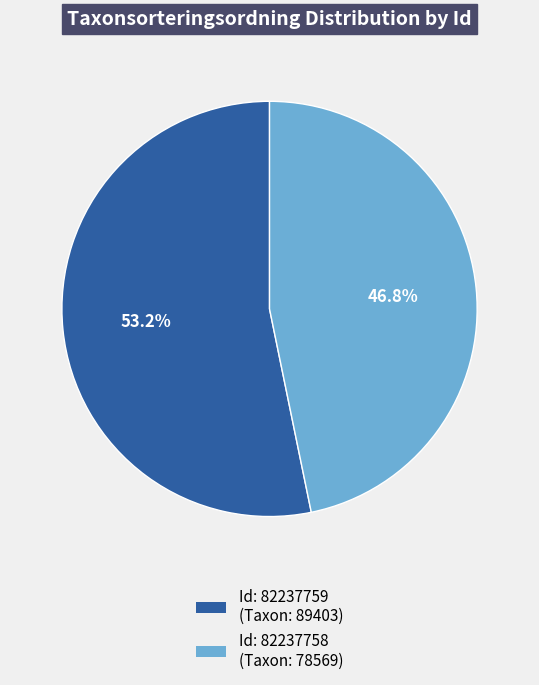

Does any single category account for the majority?

Yes